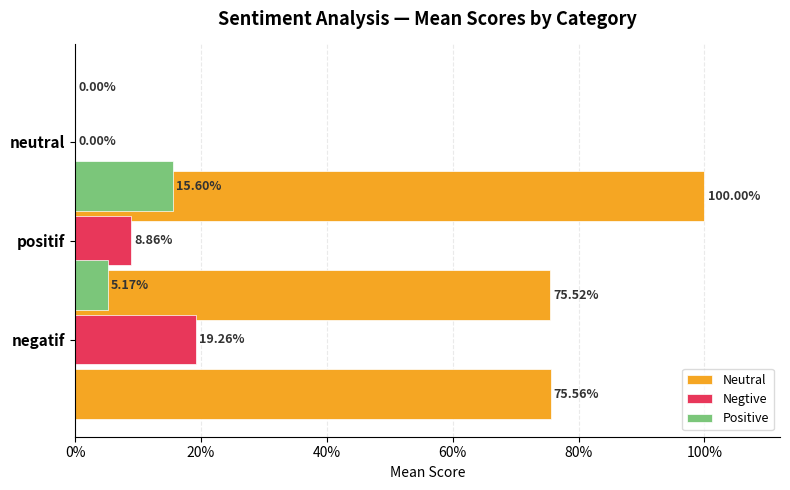

What are all the series names shown in the legend?

Neutral, Negtive, Positive